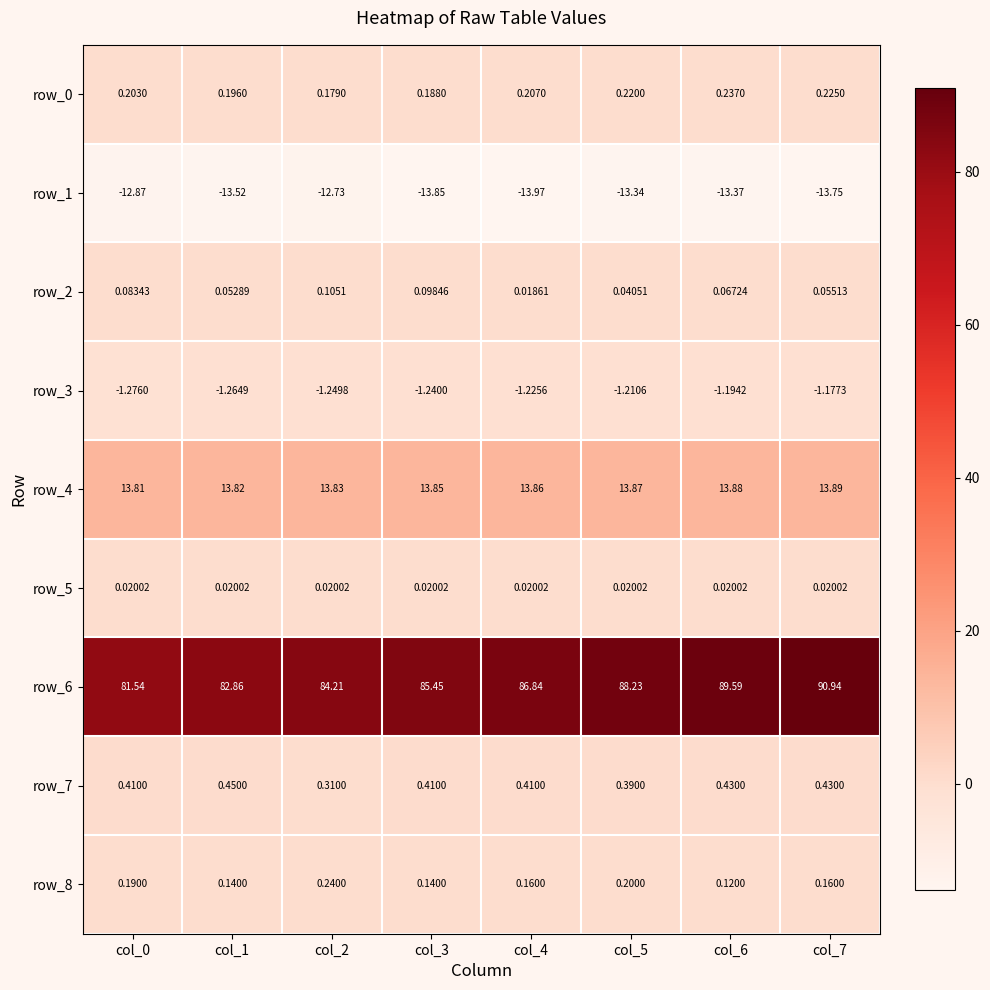

How many series are shown in this chart?

9